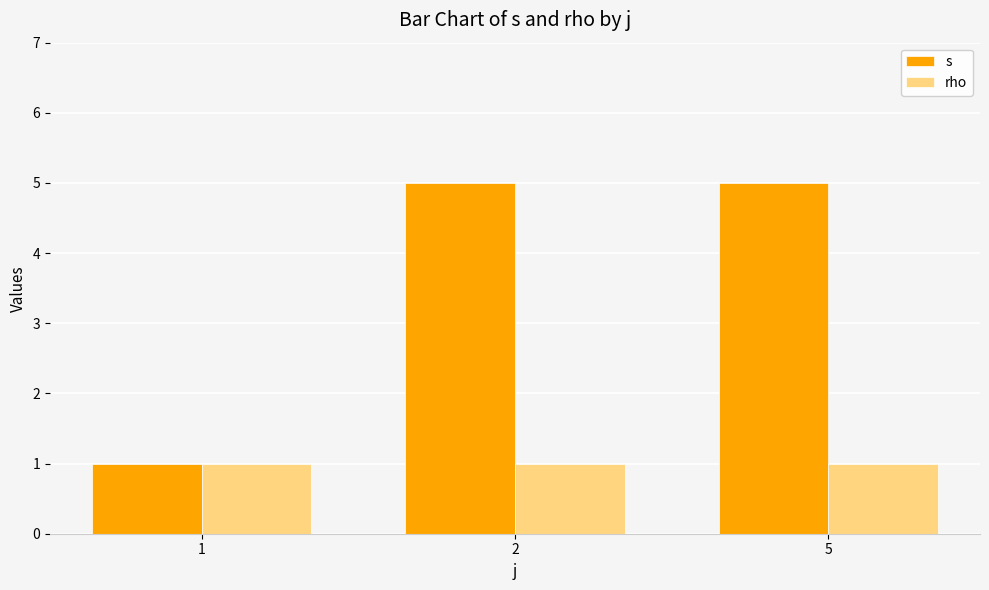

Count the number of data series in this chart.

2